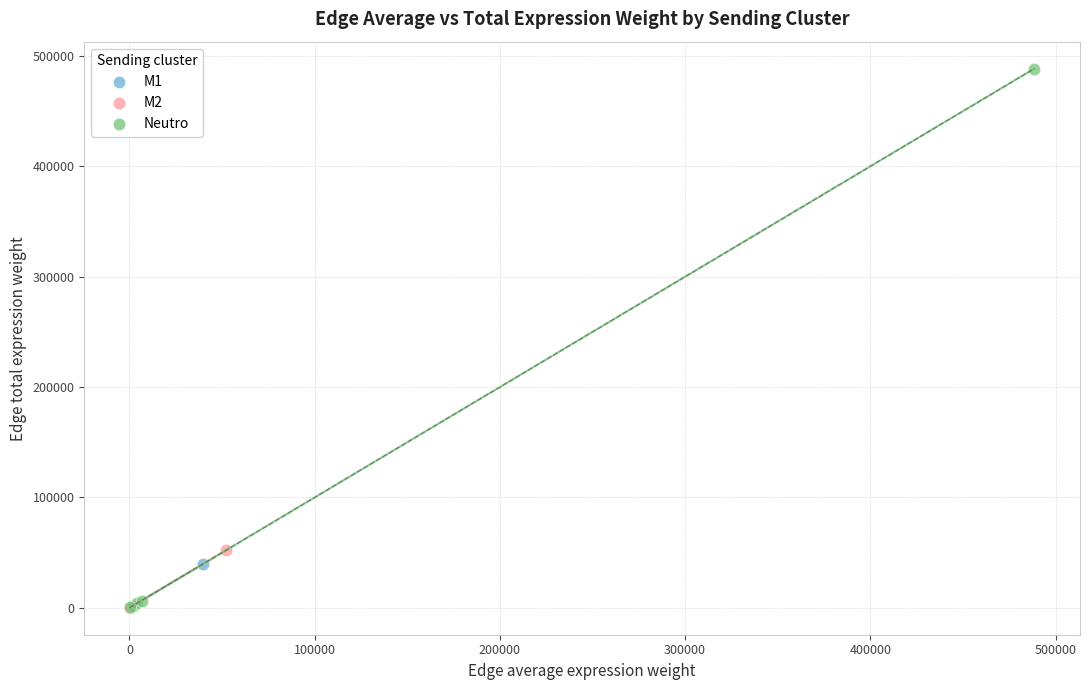

Which series has the widest spread of Y values?

Neutro